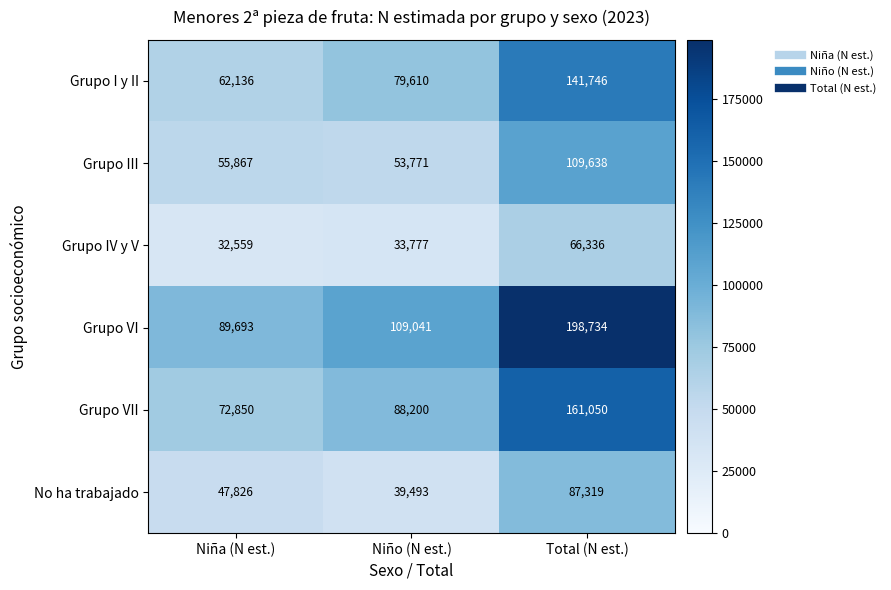

How many data points does each series have?

3